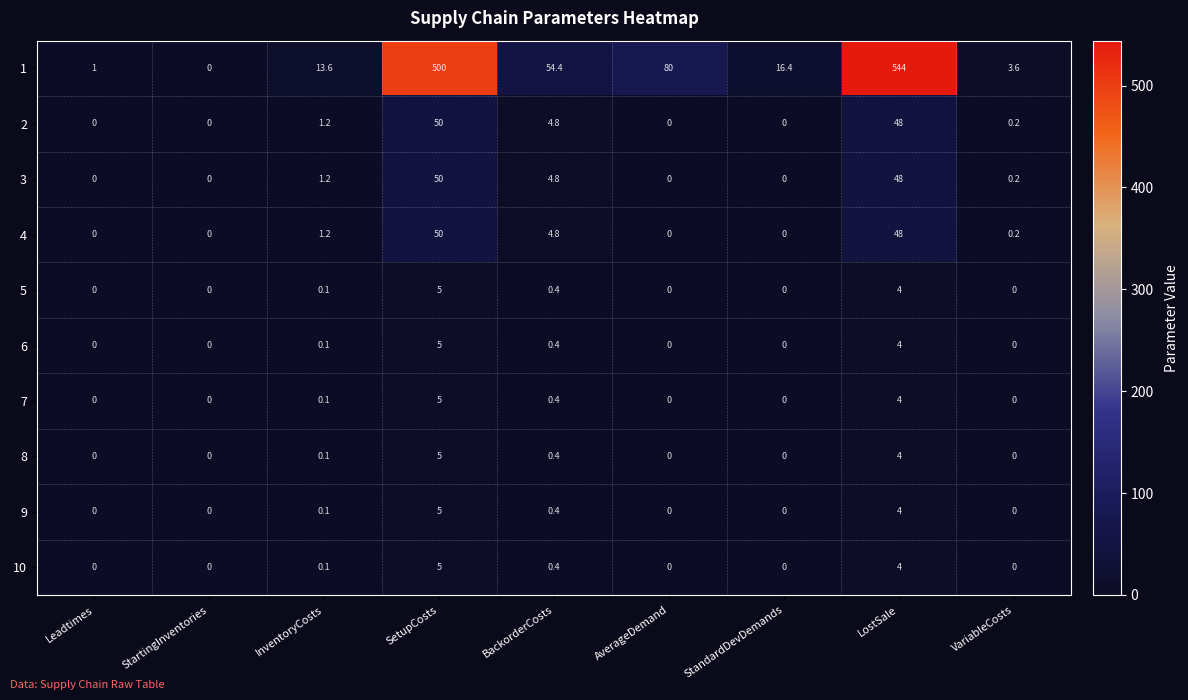

Count the number of categories in the chart.

9